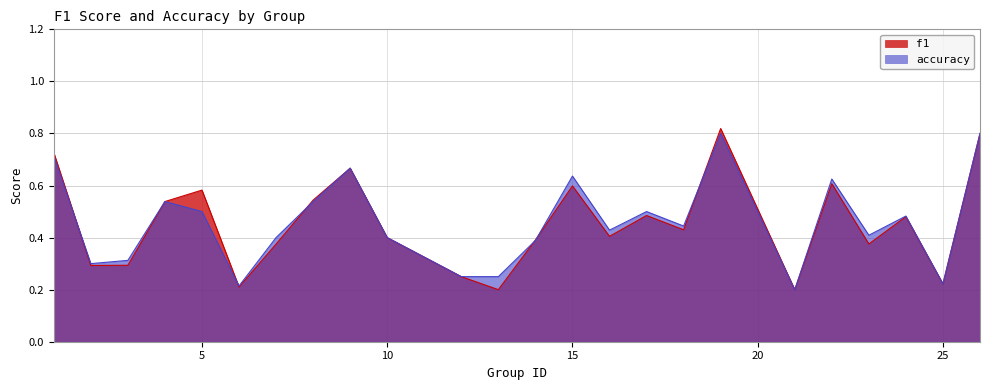

At 9, list the series in order from largest to smallest.

f1, accuracy